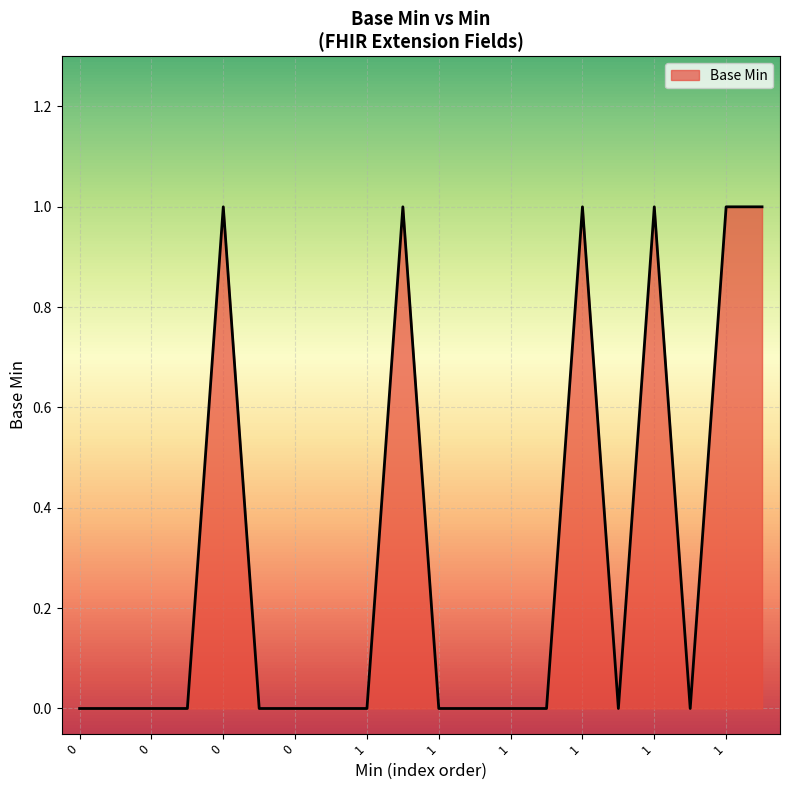

How many series are shown in this chart?

1